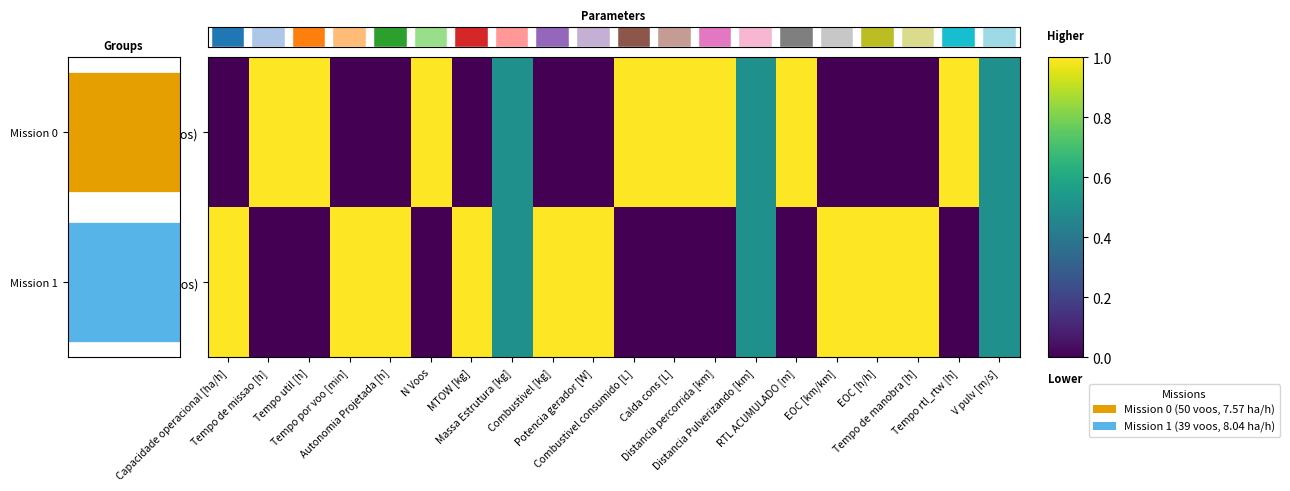

Where is Row 1 (39 voos) nearest to the value 0?

Tempo de missao [h]